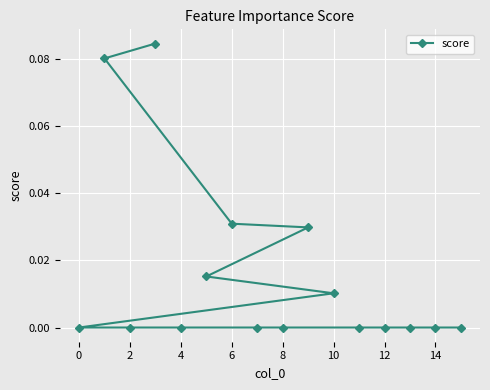

How many positive values are there?

6